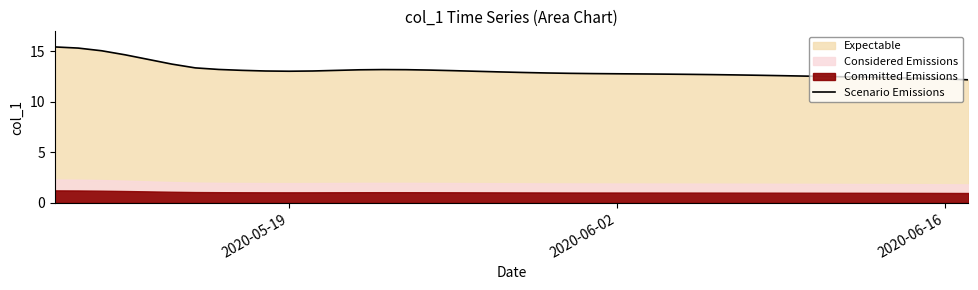

What is the minimum value for Scenario Emissions?

12.2